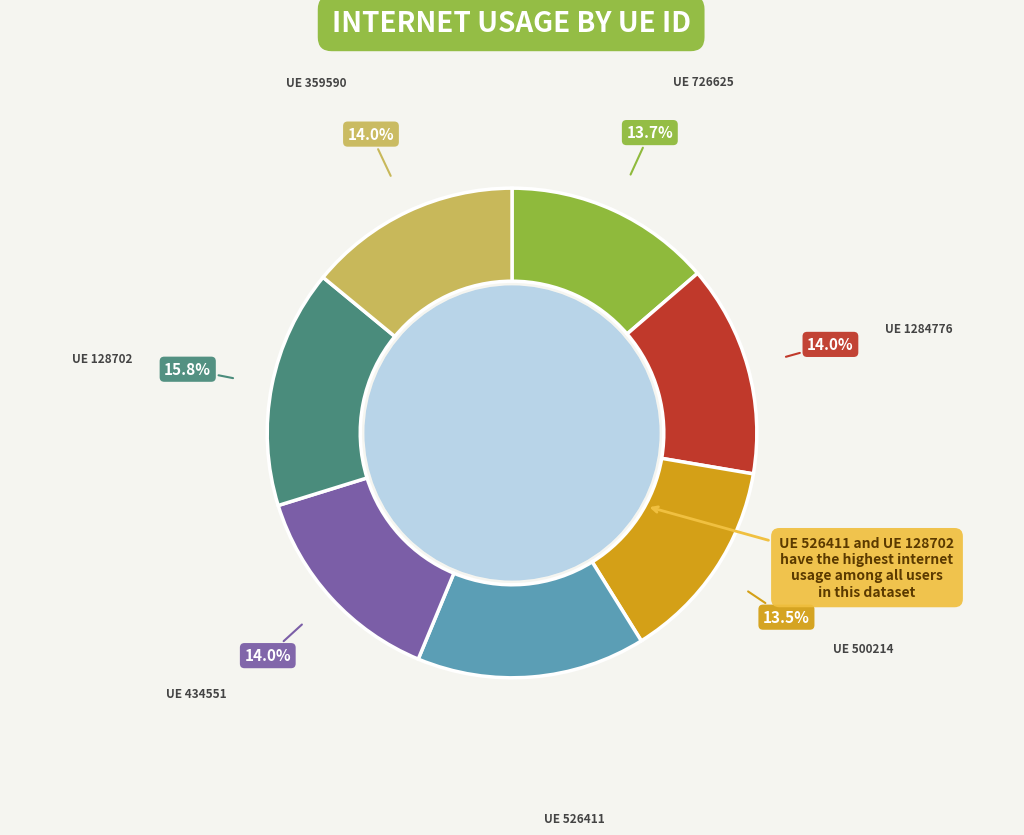

How many slices are in this pie chart?

7